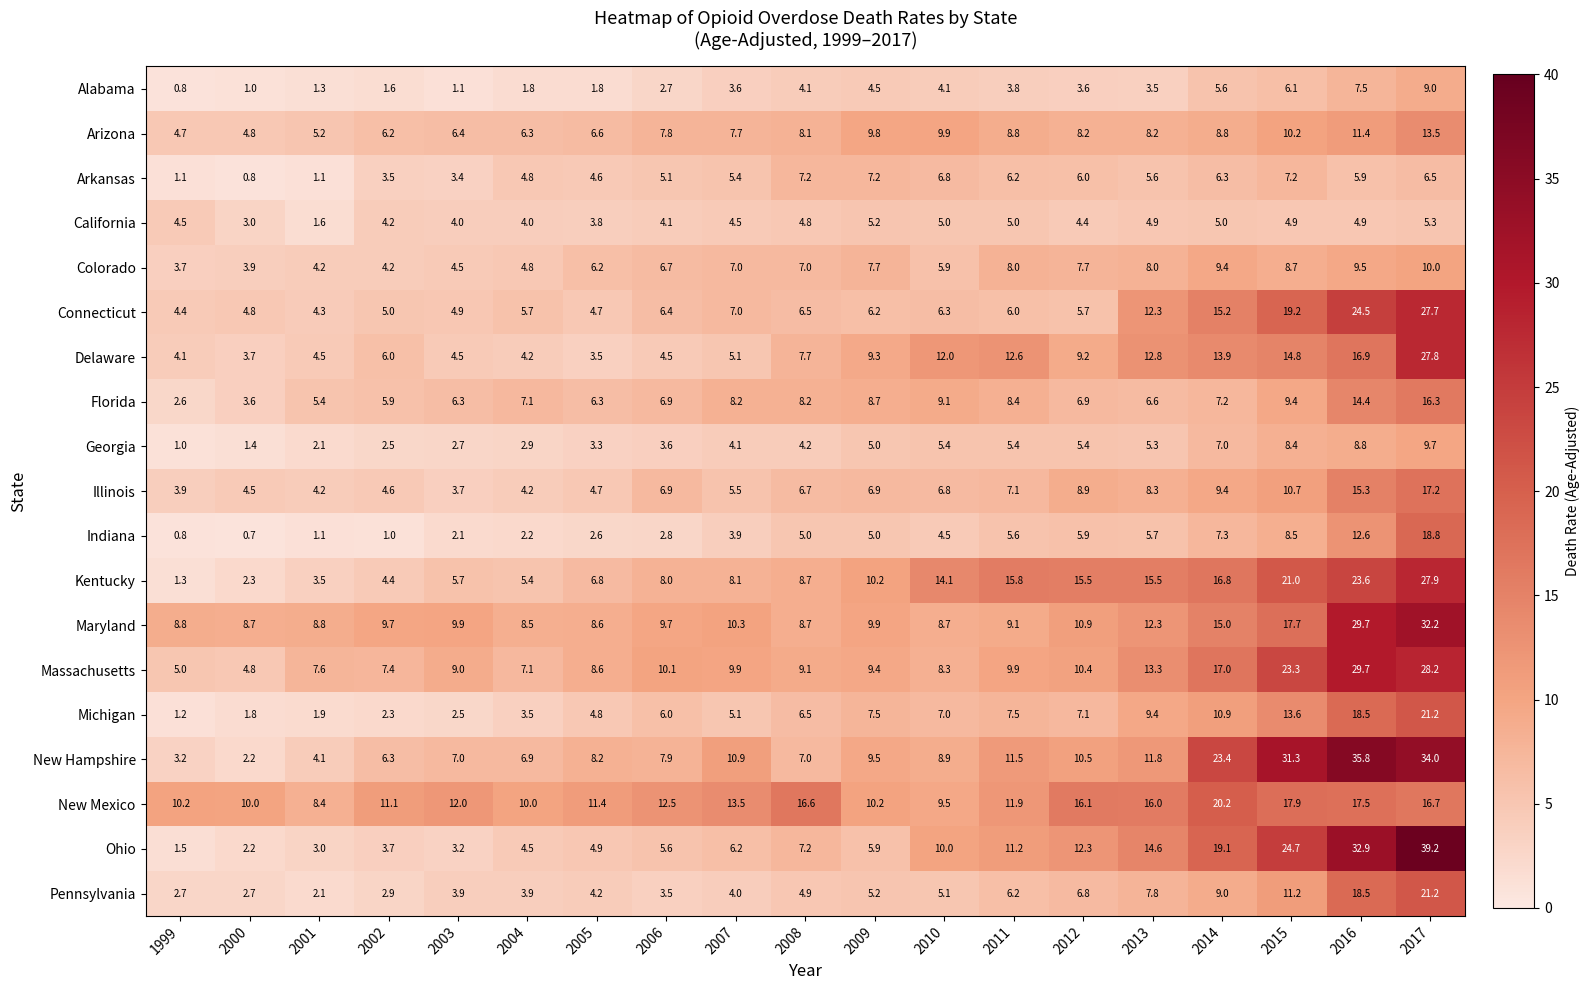

The Illinois series shows 5.9 at 1999. True or false?

False